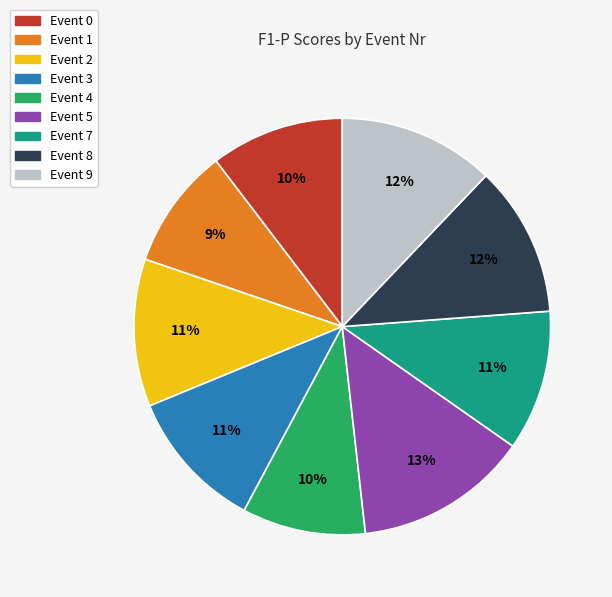

To the nearest percent, what is the average slice percentage?

11%